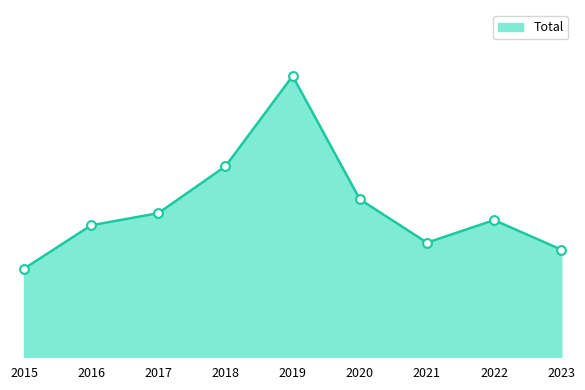

What is the ratio of the value at 2021 to the value at 2019?

0.4